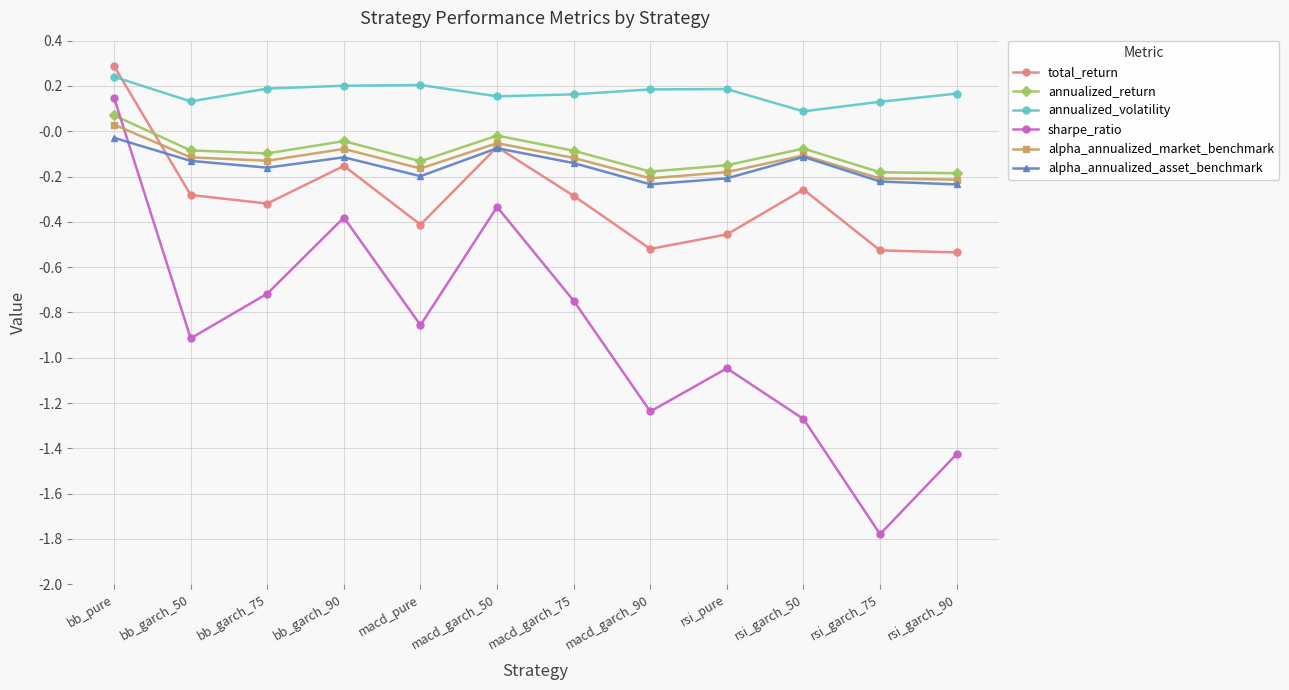

Where does the annualized_return series first go above 0?

bb_pure